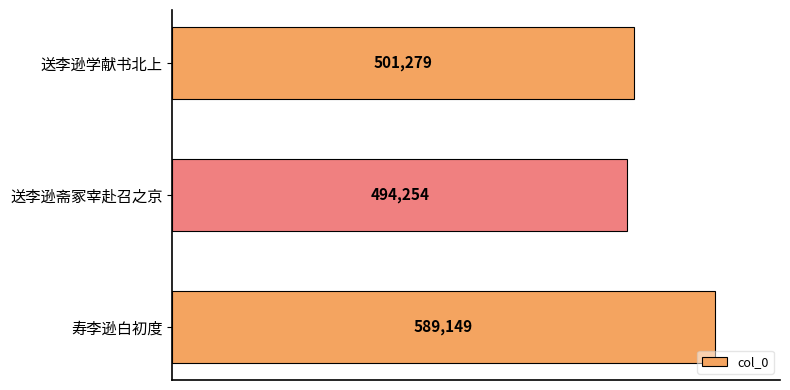

How many distinct data groups are displayed?

1